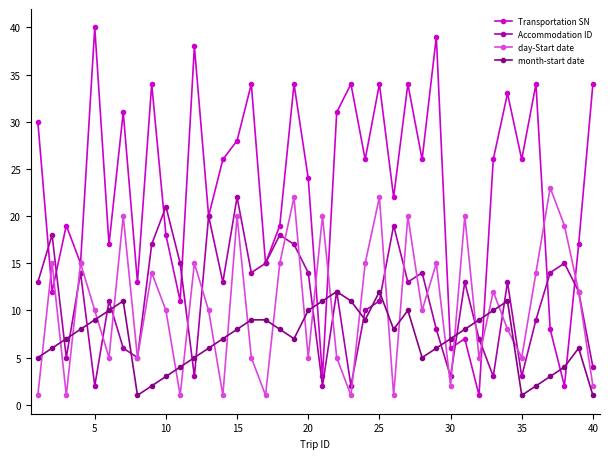

Which series has the widest spread of values?

Transportation SN